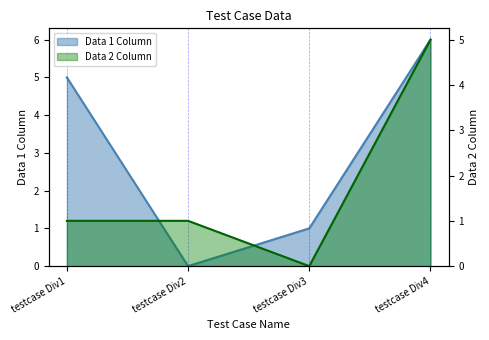

At which category does Data 1 Column reach its first local valley?

testcase Div2